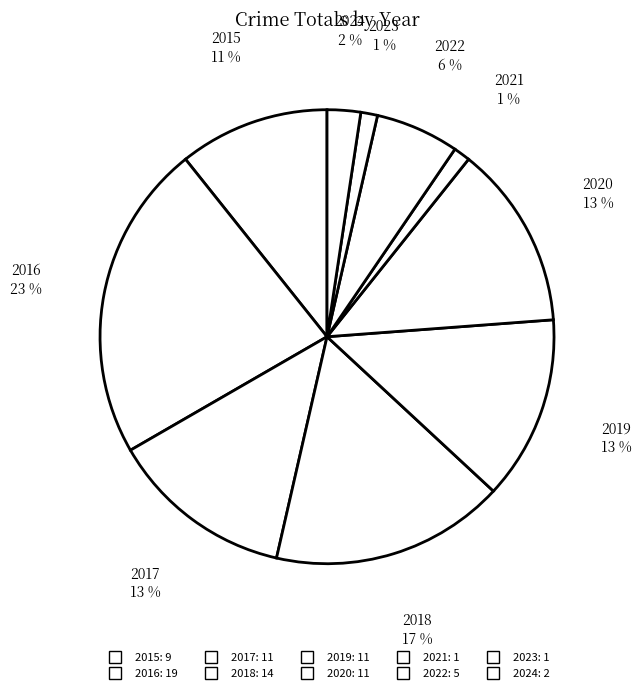

How many segments does this pie chart have?

10